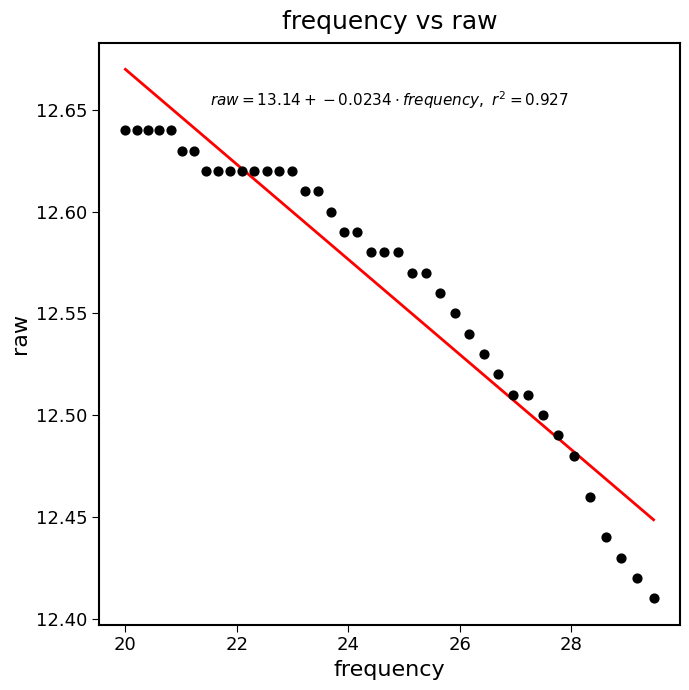

What is the range of X values (max minus min)?

9.5